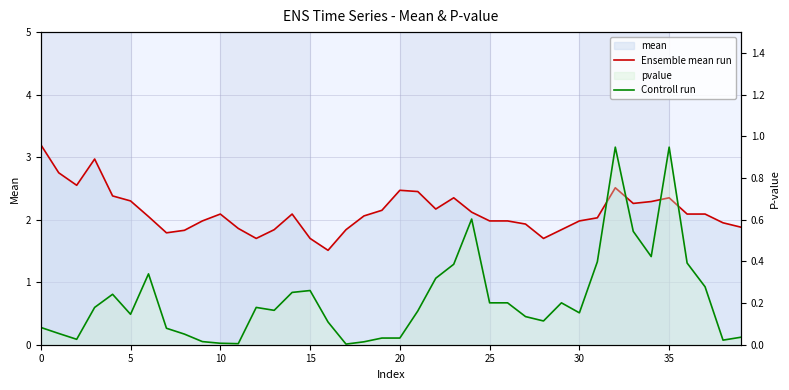

What is the difference between the maximum and minimum values in the Ensemble mean run series?

1.7